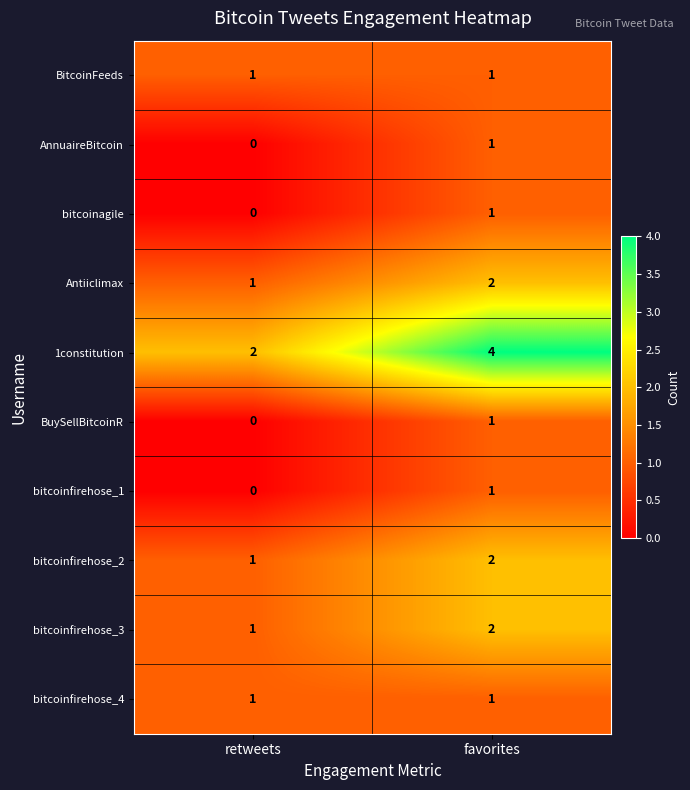

Which label corresponds to the smallest value in the chart?

retweets